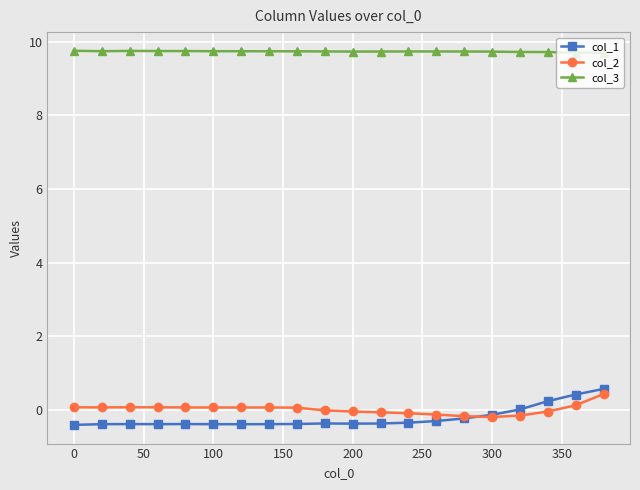

How many series are shown in this chart?

3